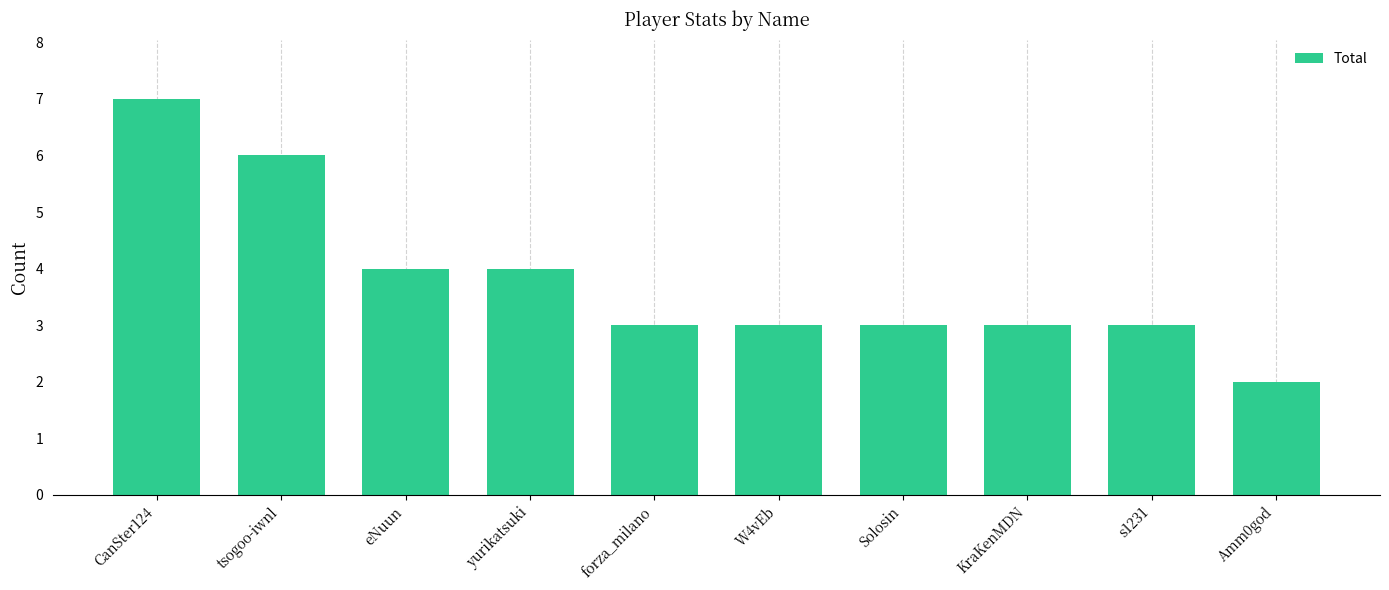

What is the label of the 9th bar from the right?

tsogoo-iwnl